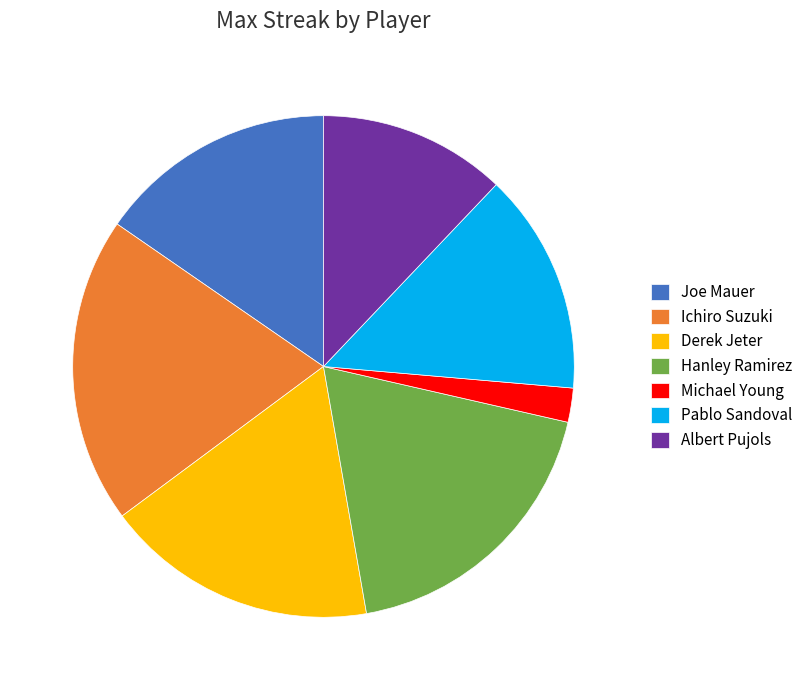

Approximately how many times larger is the value at Ichiro Suzuki compared to Michael Young?

9.0